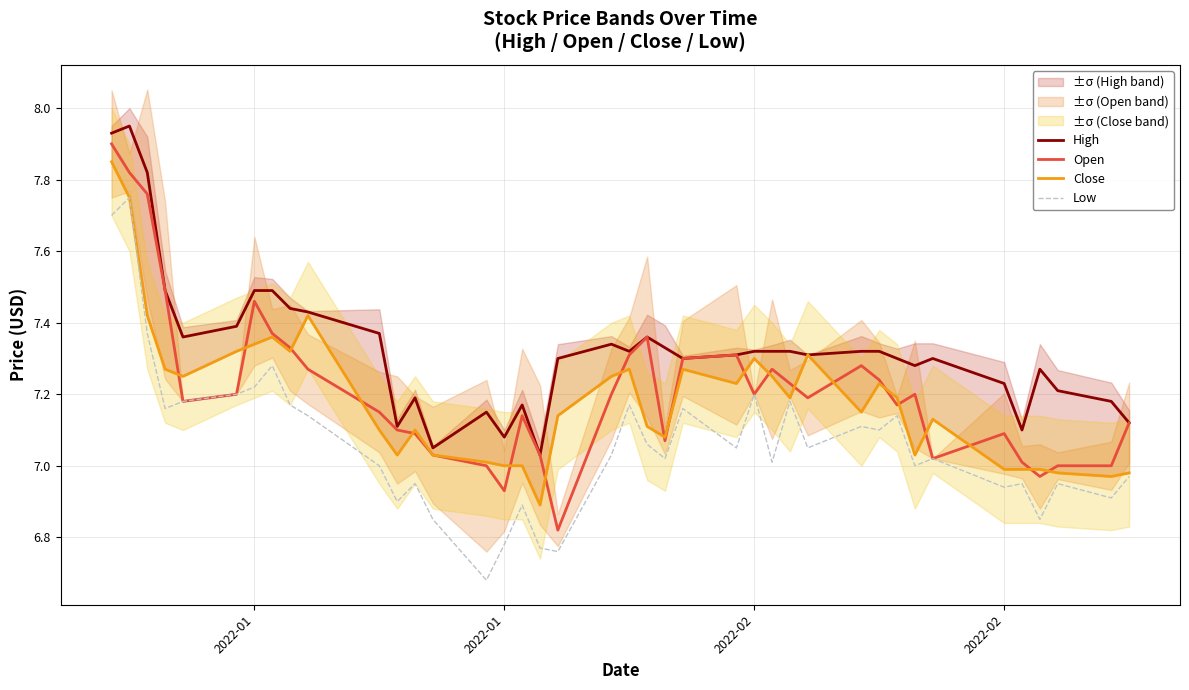

What is the minimum value for Close?

6.9